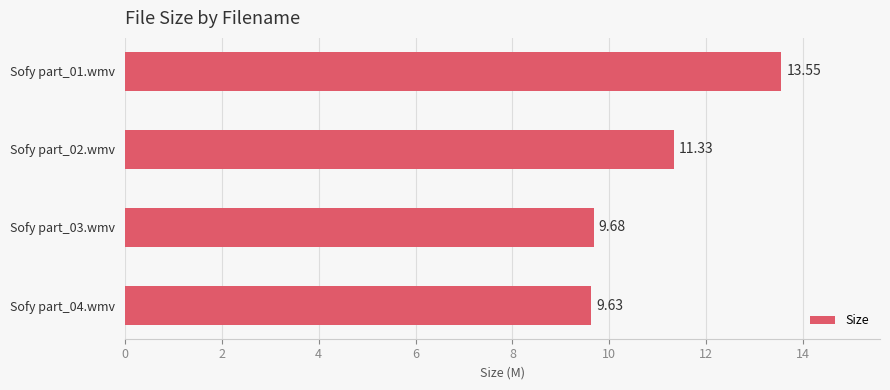

What is the average value?

11.0